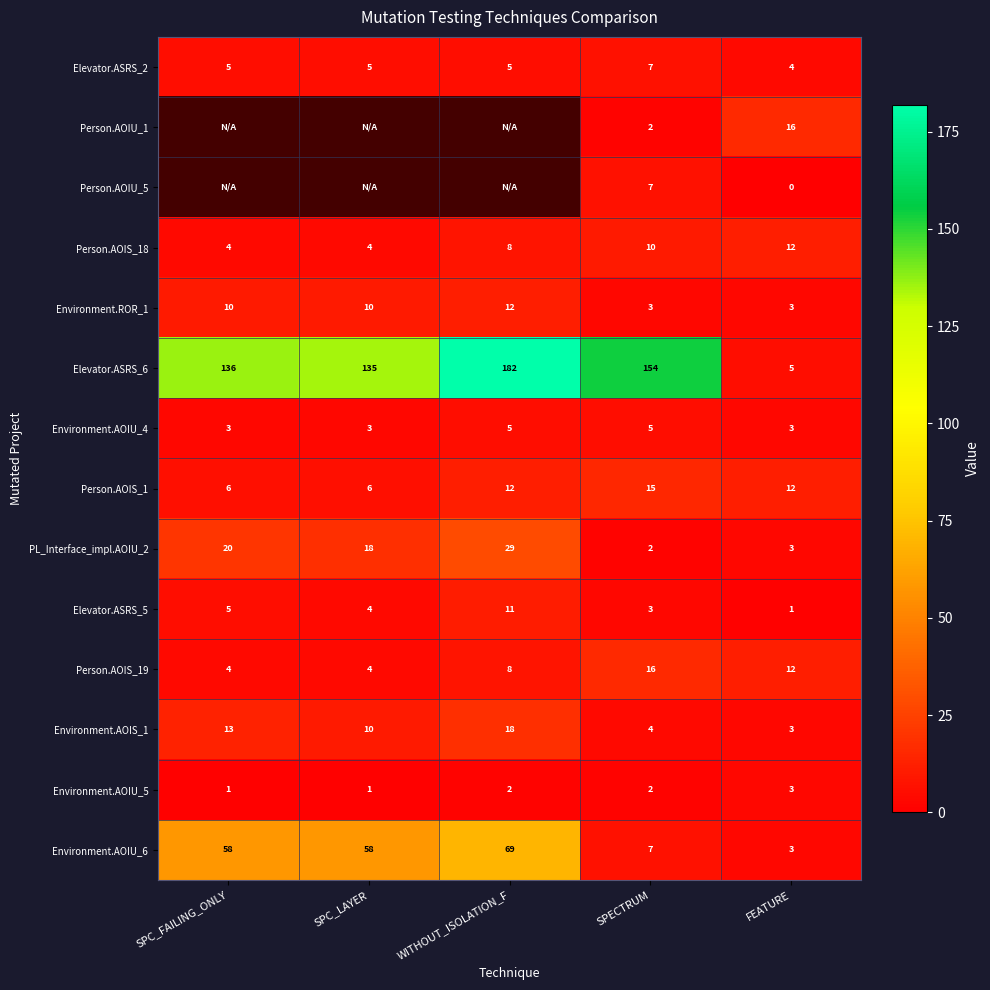

How many series are shown in this chart?

14